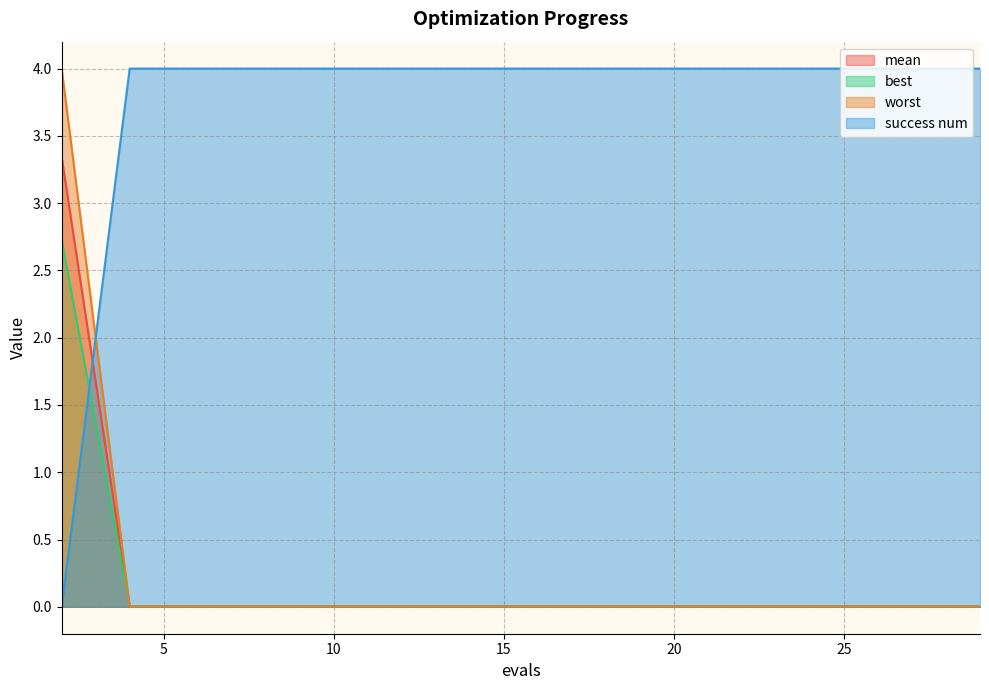

Count the number of categories in the chart.

15